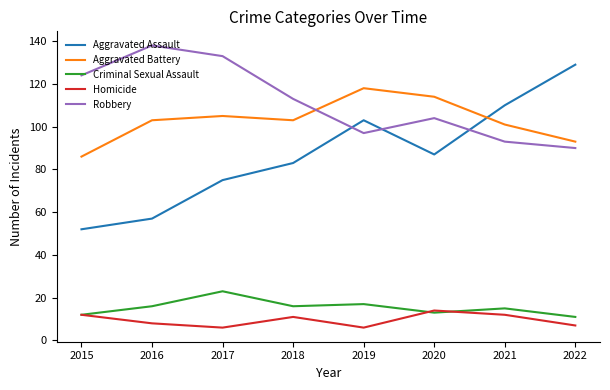

Rank the series at 2022 from lowest to highest value.

Homicide, Criminal Sexual Assault, Robbery, Aggravated Battery, Aggravated Assault